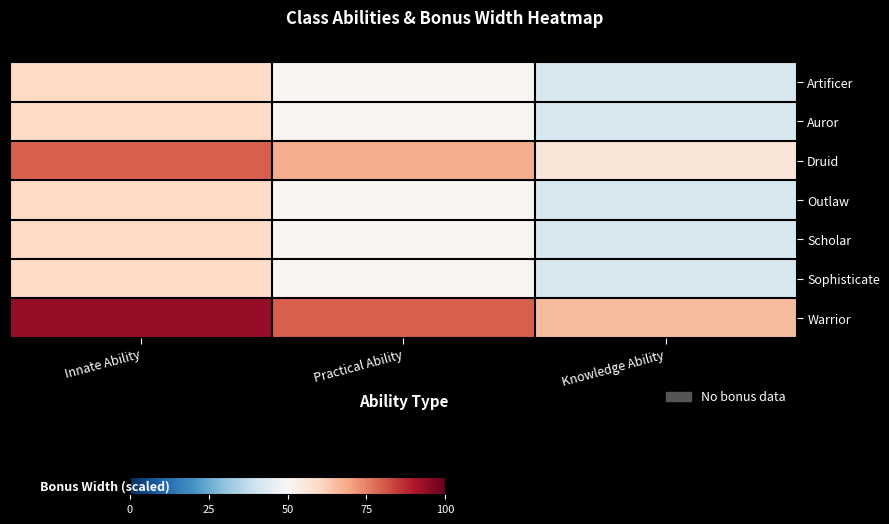

Which series has the largest range (max minus min)?

Warrior